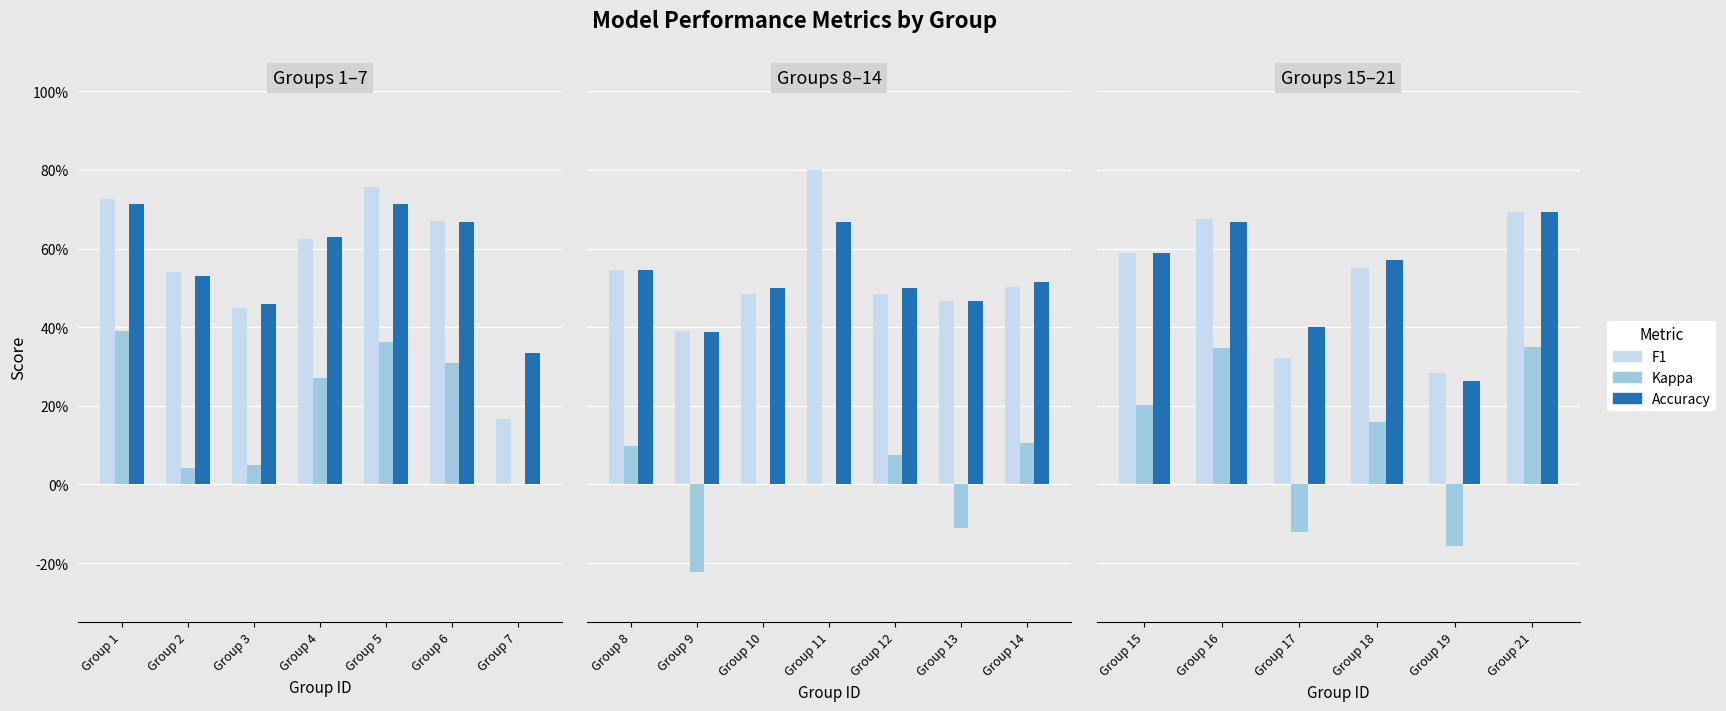

Is it true that accuracy equals 1.0 at Group 18?

False